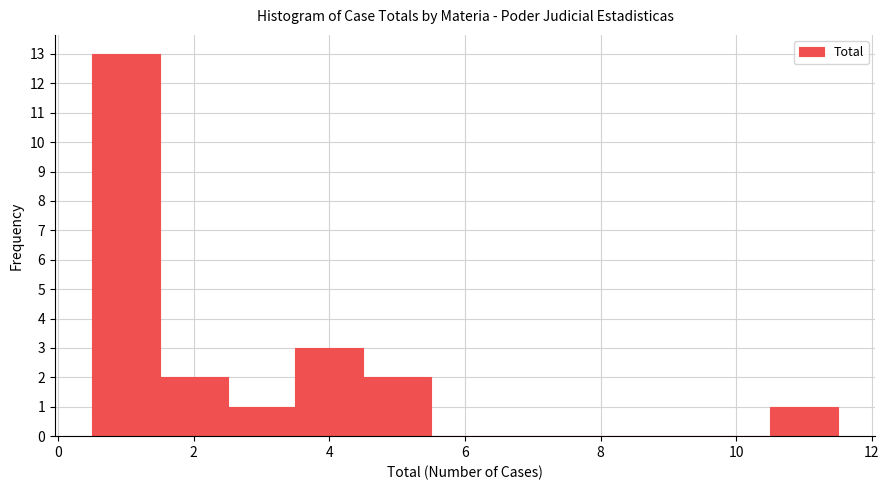

Reading left to right, list every bar in this chart as the range it spans on the x-axis followed by its height. Neither the bar edges nor the heights are printed on the chart, so give them approximately, as read against the axes.

0.5 to 1.5: 13
1.5 to 2.5: 2
2.5 to 3.5: 1
3.5 to 4.5: 3
4.5 to 5.5: 2
5.5 to 6.5: 0
6.5 to 7.5: 0
7.5 to 8.5: 0
8.5 to 9.5: 0
9.5 to 10.5: 0
10.5 to 11.5: 1